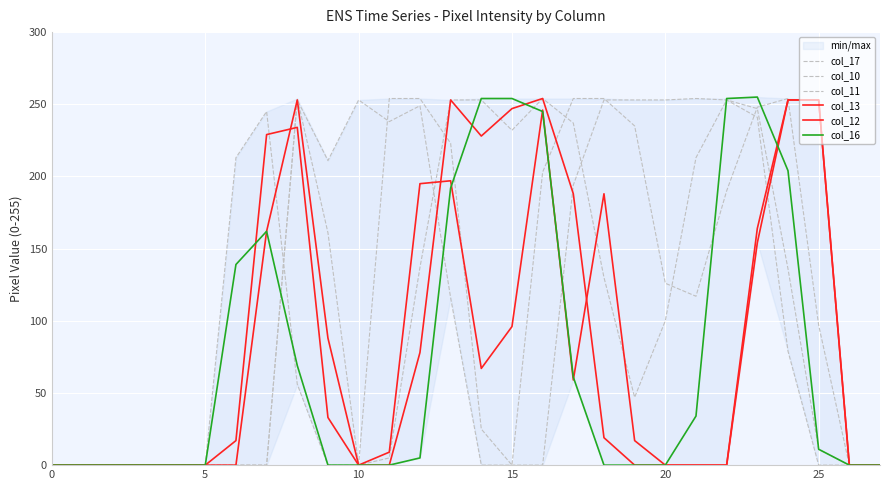

What are all the series names shown in the legend?

col_17, col_10, col_11, col_13, col_12, col_16